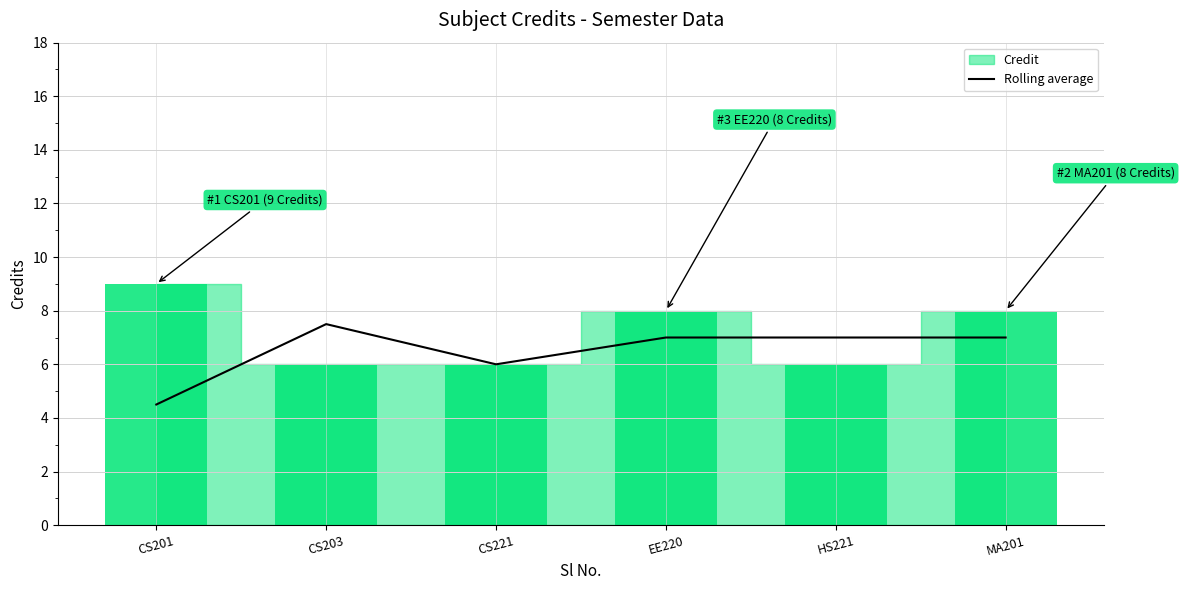

What is the minimum value shown in the chart?

4.5